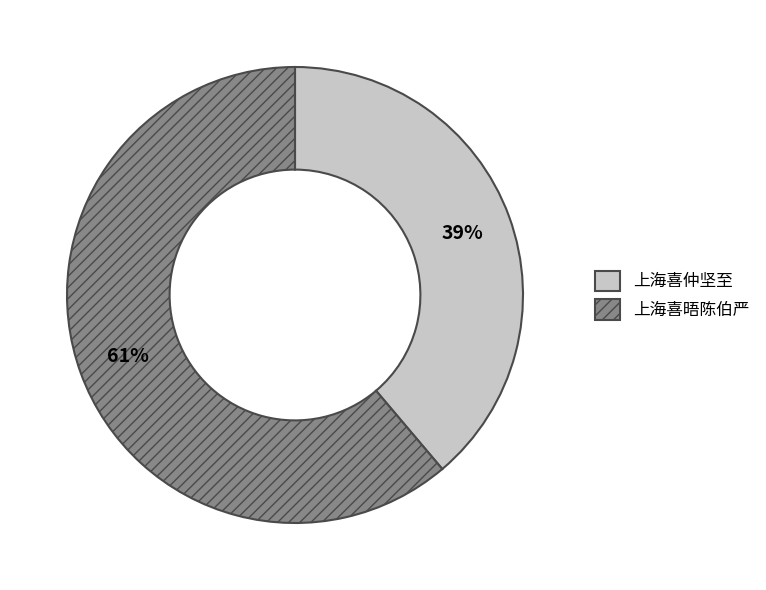

What is the ratio of the value at 上海喜仲坚至 to the value at 上海喜晤陈伯严?

0.6